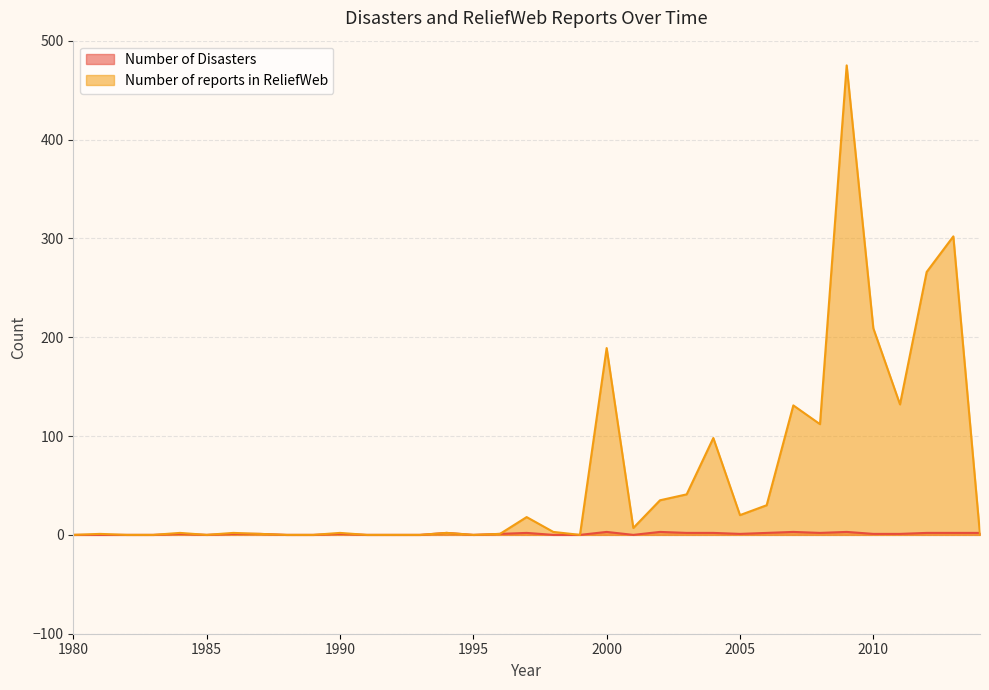

How many values in the Number of Disasters series are below 1?

14